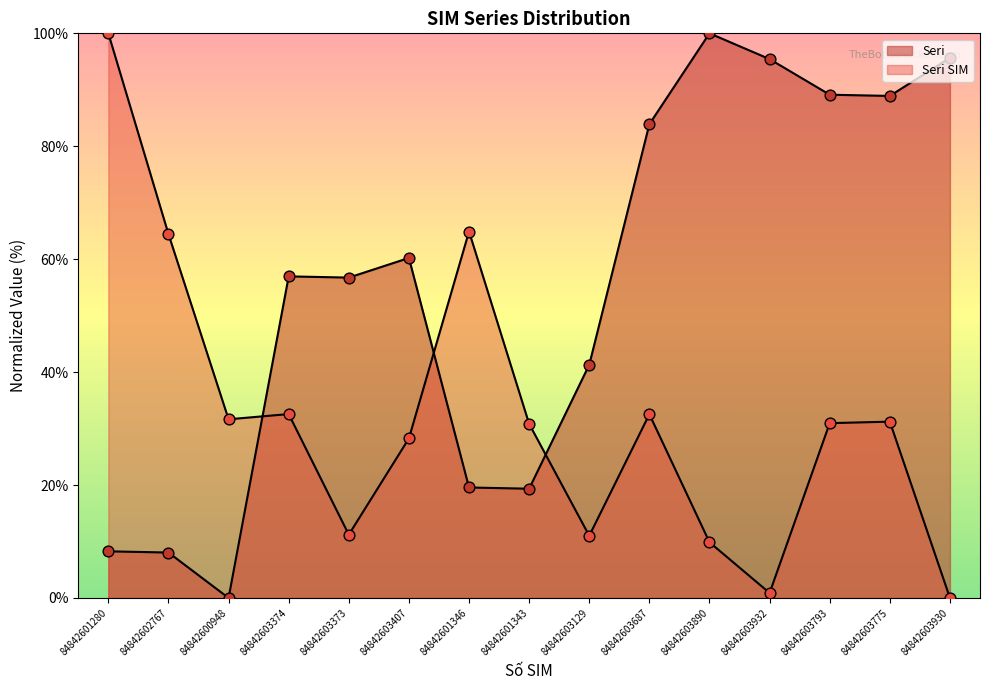

Which series contains the highest Y value?

Seri